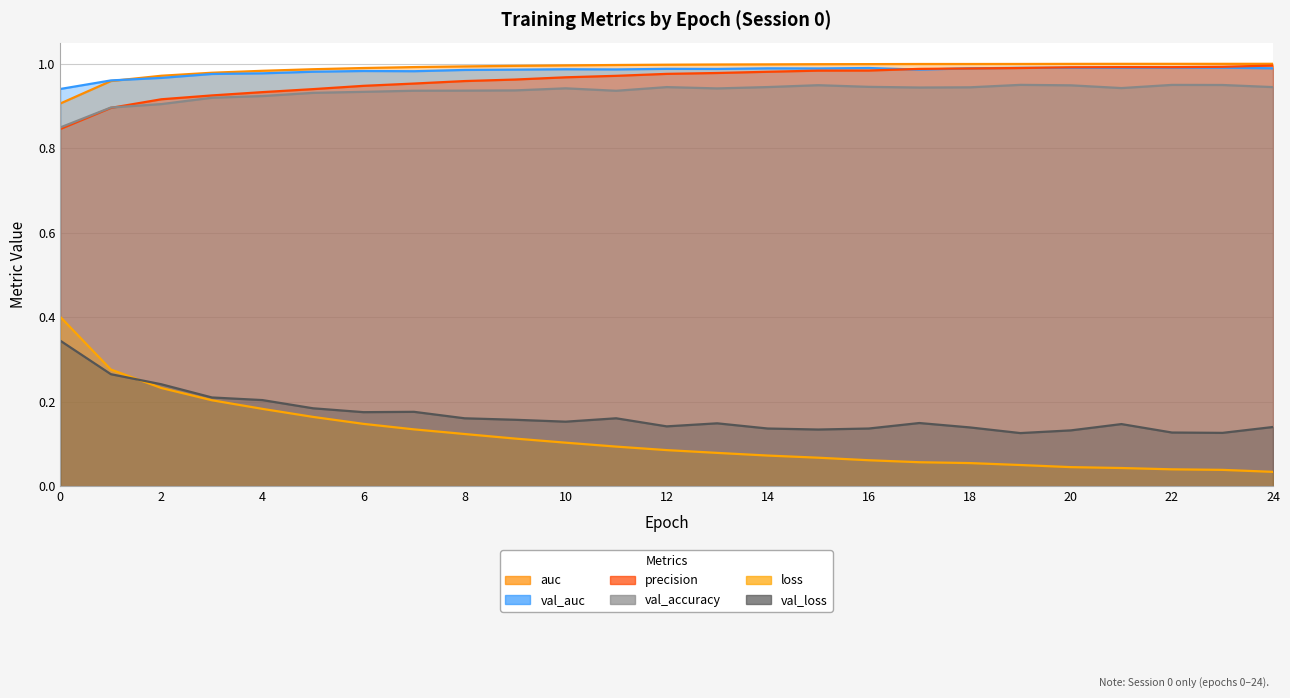

Is it true that auc equals 0.9 at 0?

True